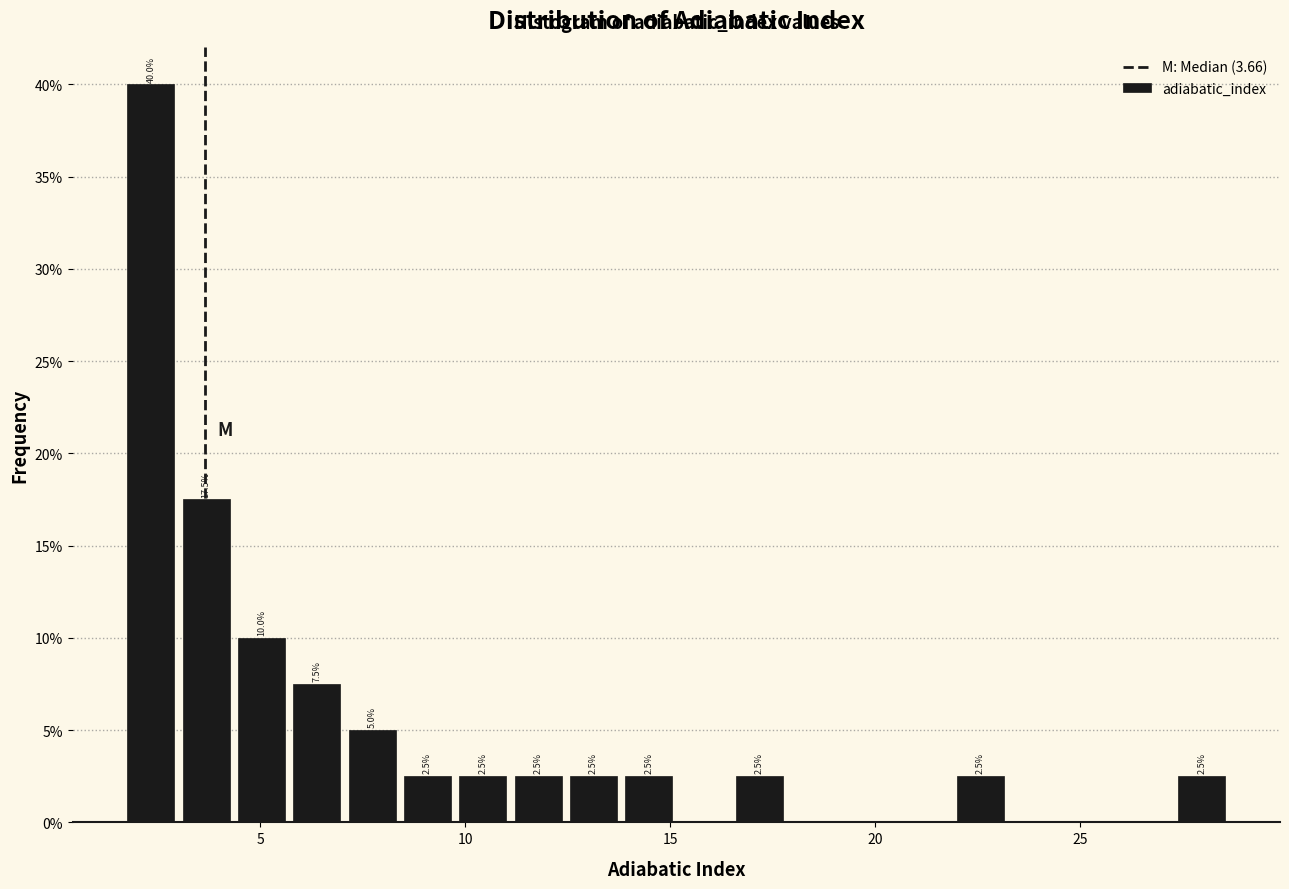

Read against the x-axis, roughly where is the centre of the tallest bar?

2.5